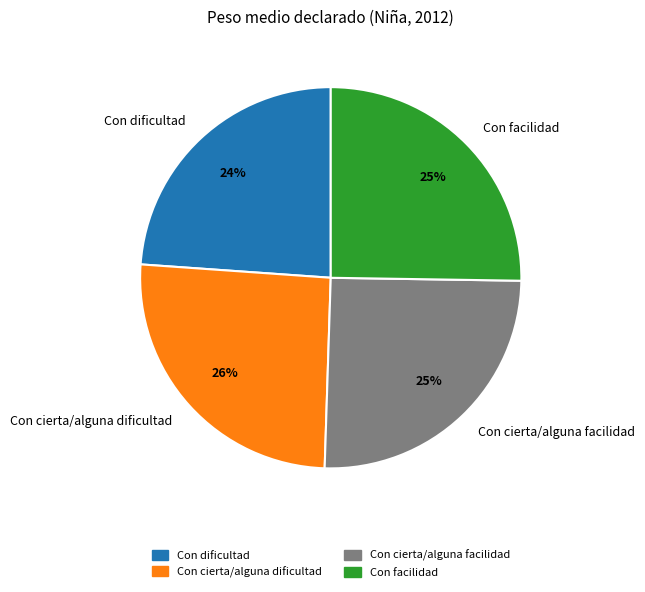

To the nearest percent, what is the difference between the Con cierta/alguna dificultad and Con dificultad slice percentages?

2%